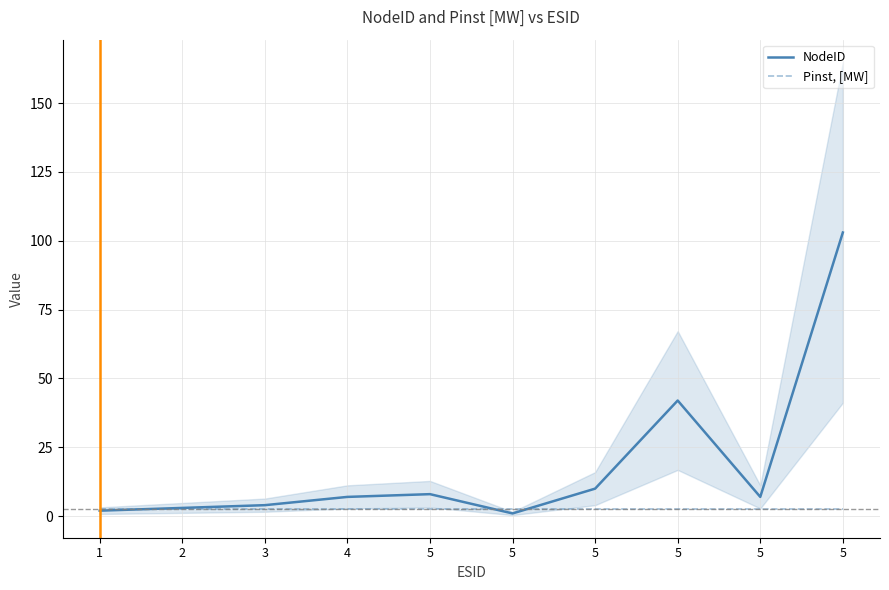

The NodeID series shows 4.5 at 5. True or false?

False